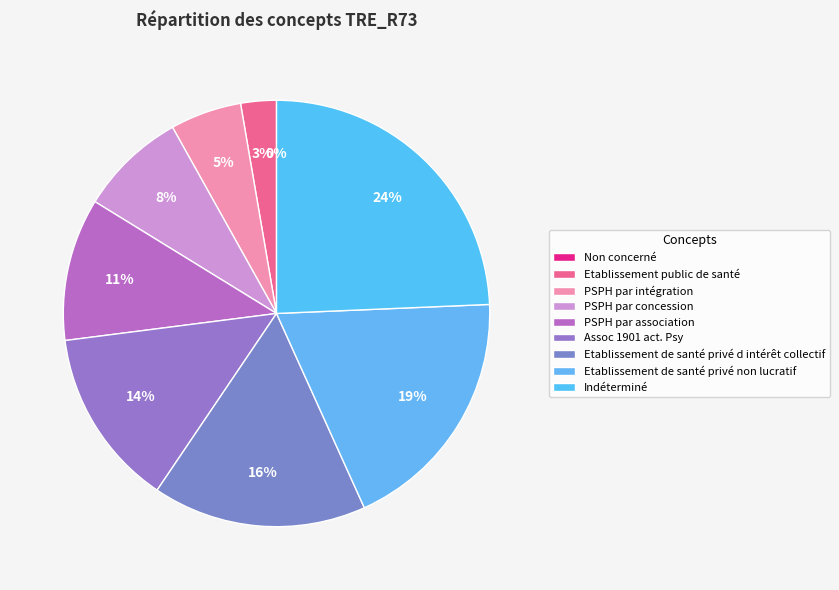

What percentage is the Etablissement de santé privé d intérêt collectif slice, to the nearest percent?

16%